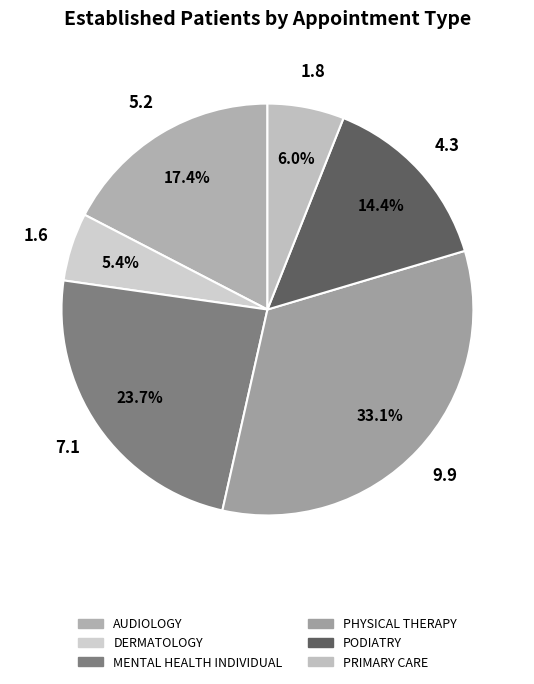

Count the number of slices in the pie.

6